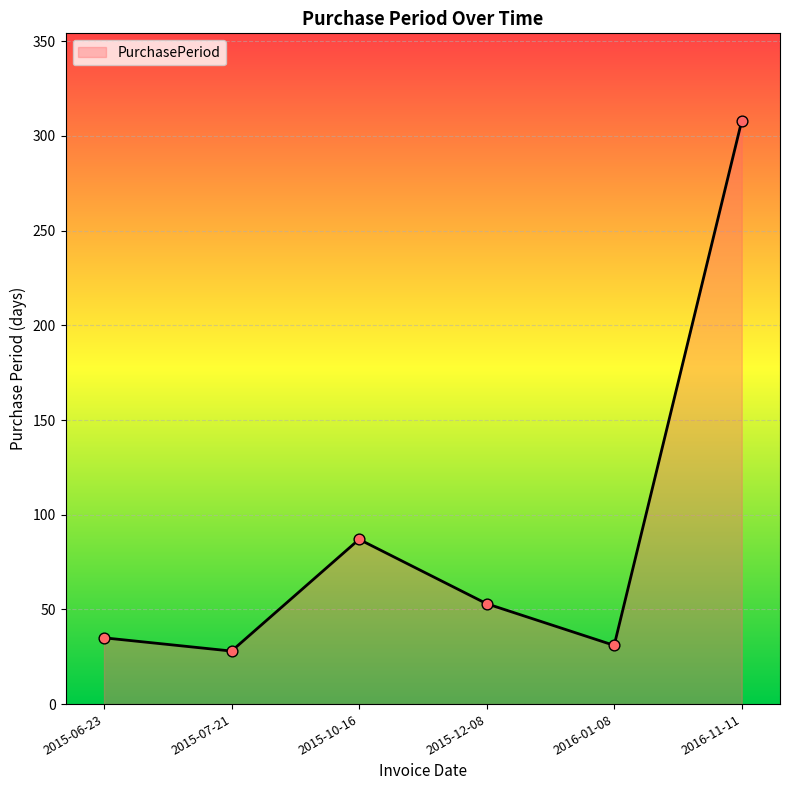

What is the change in value from 2015-07-21 to 2015-12-08?

+25